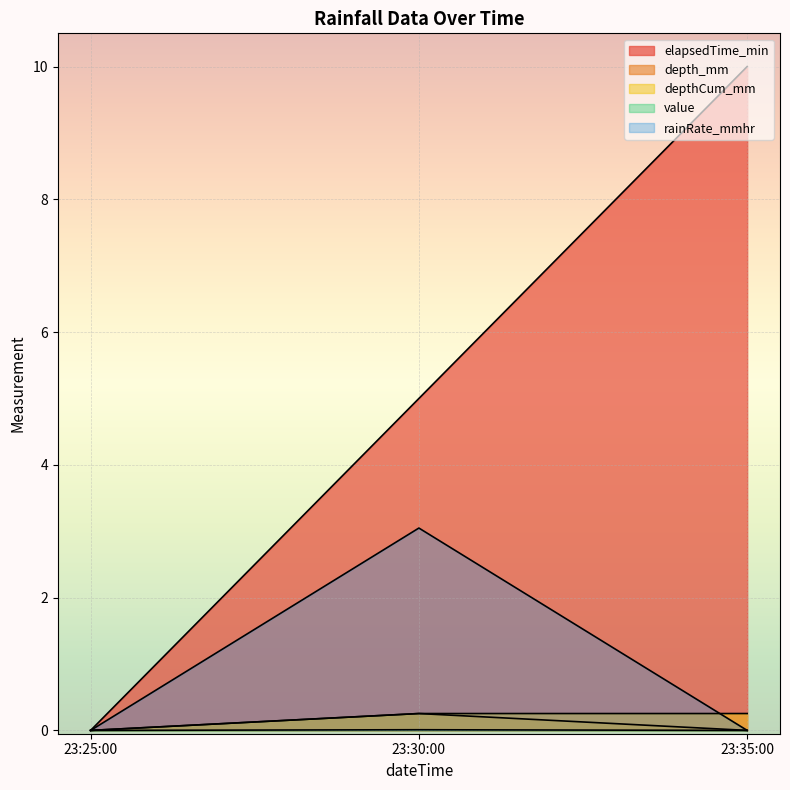

Is it true that rainRate_mmhr equals -2.1 at 23:35:00?

False